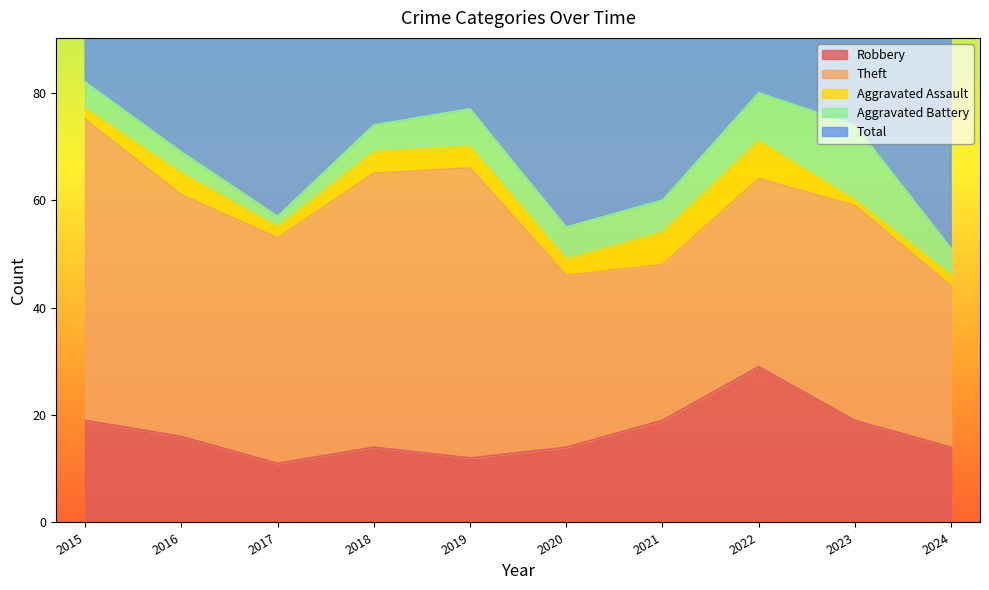

What are all the series names shown in the legend?

Robbery, Theft, Aggravated Assault, Aggravated Battery, Total